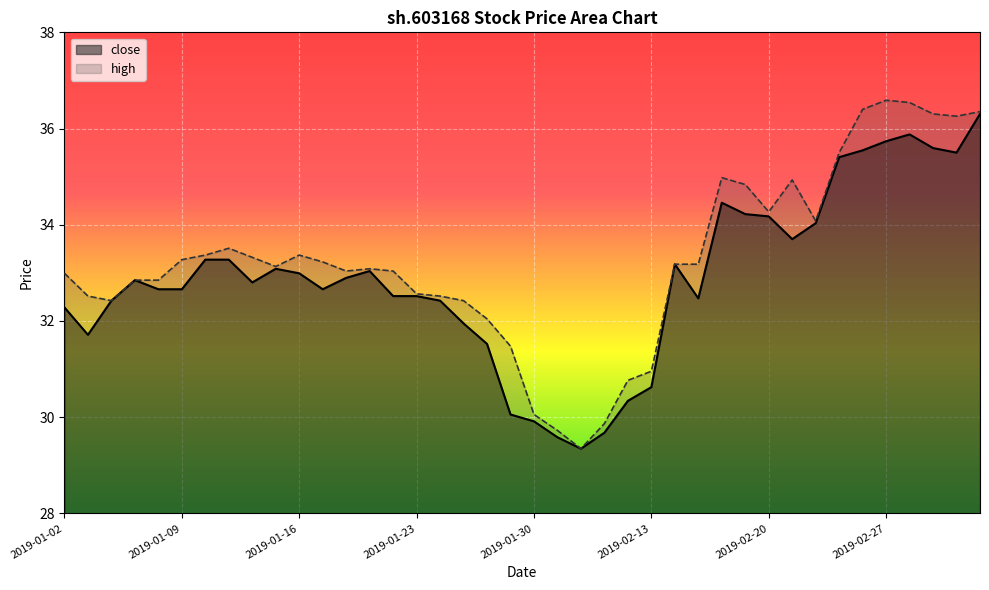

What is the label of the 33rd point from the right?

2019-01-11